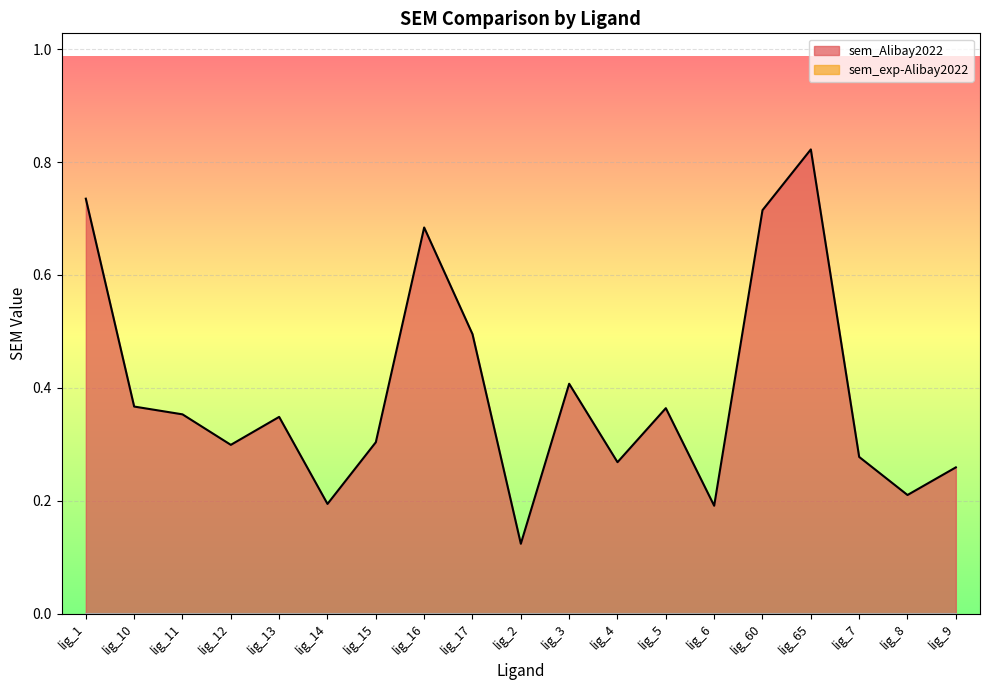

Count the number of categories in the chart.

19